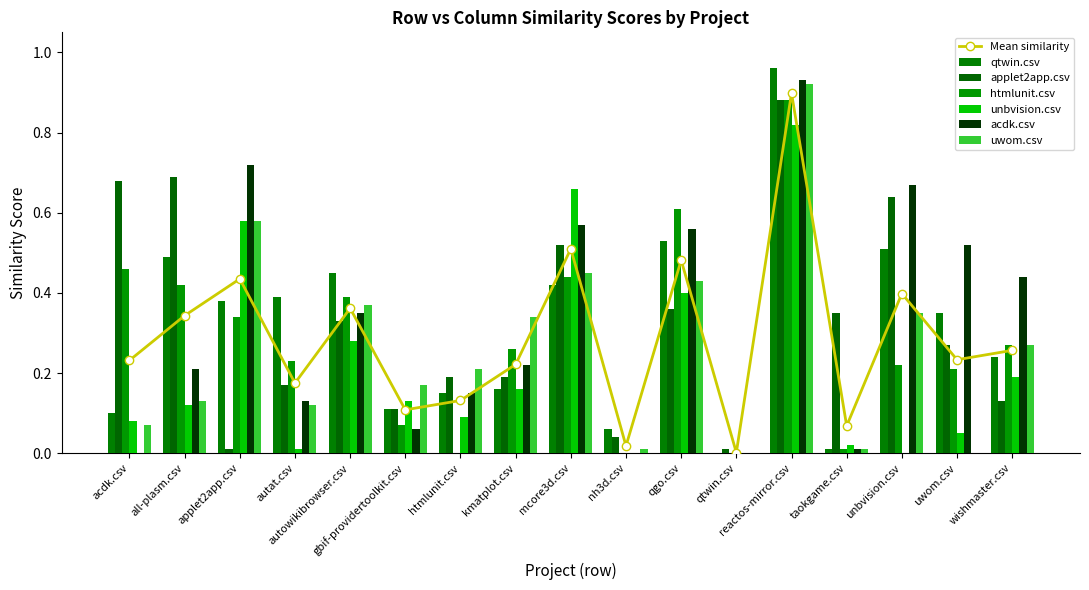

What is the sum of all unbvision.csv values?

3.6